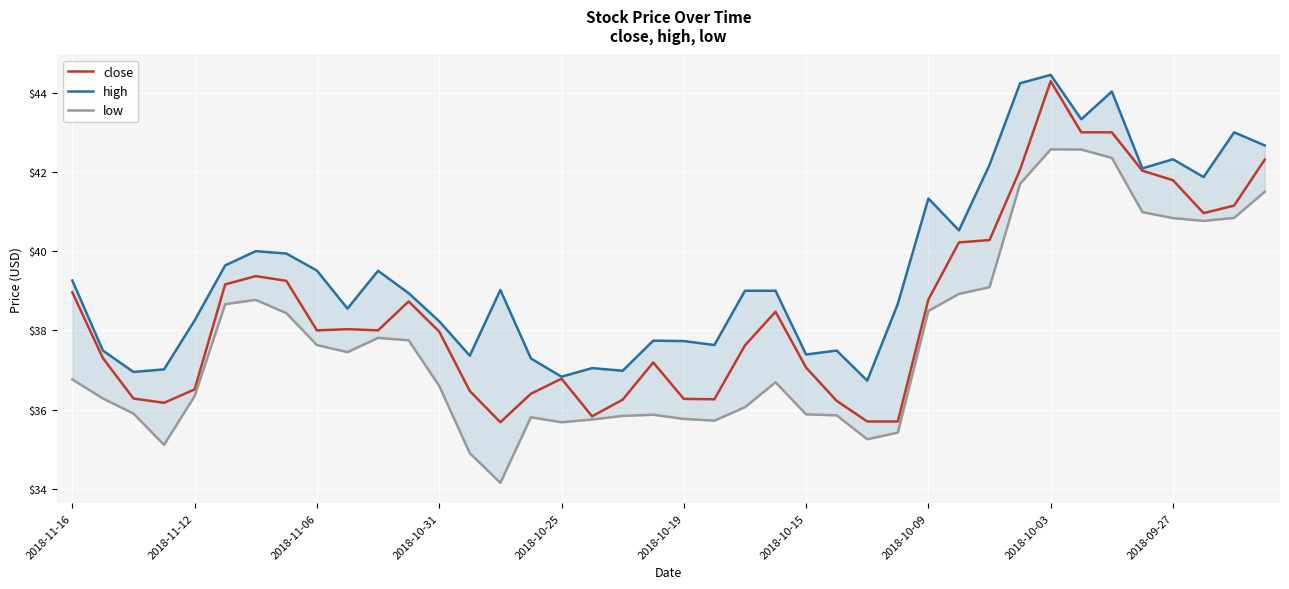

True or false: close has a value of 51.1 at 2018-10-09.

False